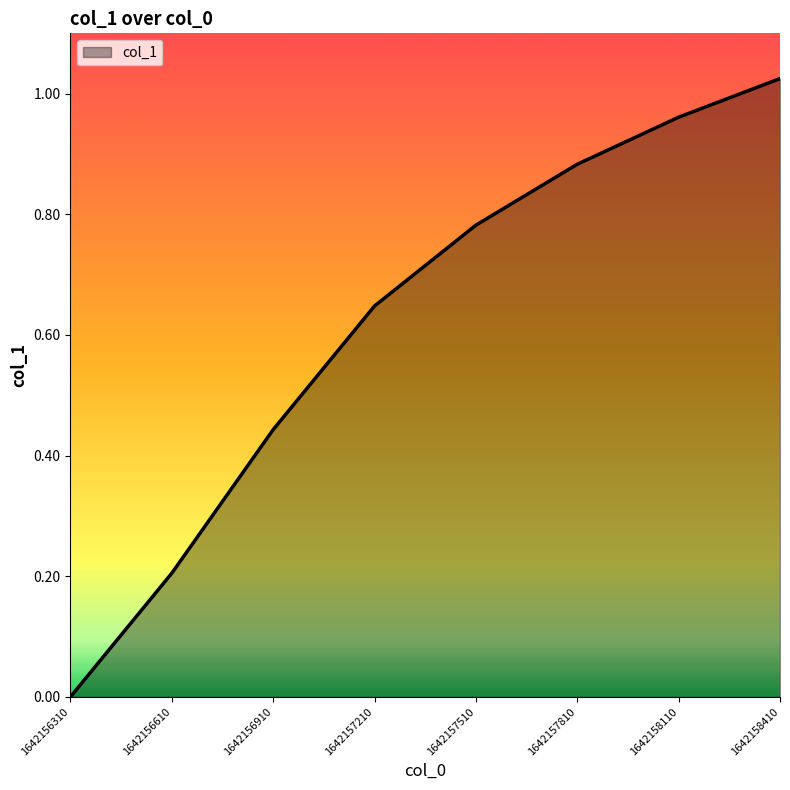

What is the sum of all values?

4.9